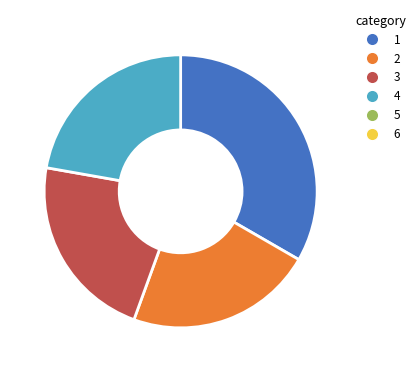

Is there a majority slice in this chart?

No